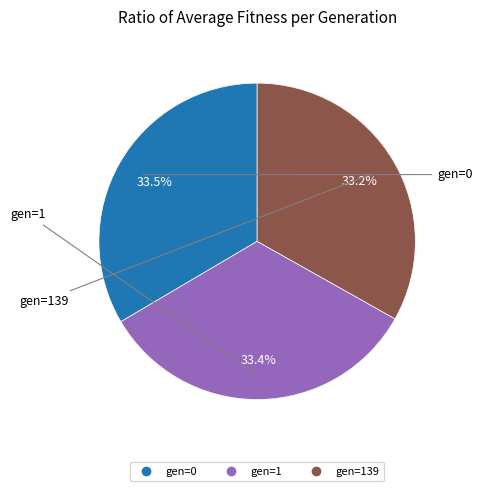

Does any single category account for the majority?

No